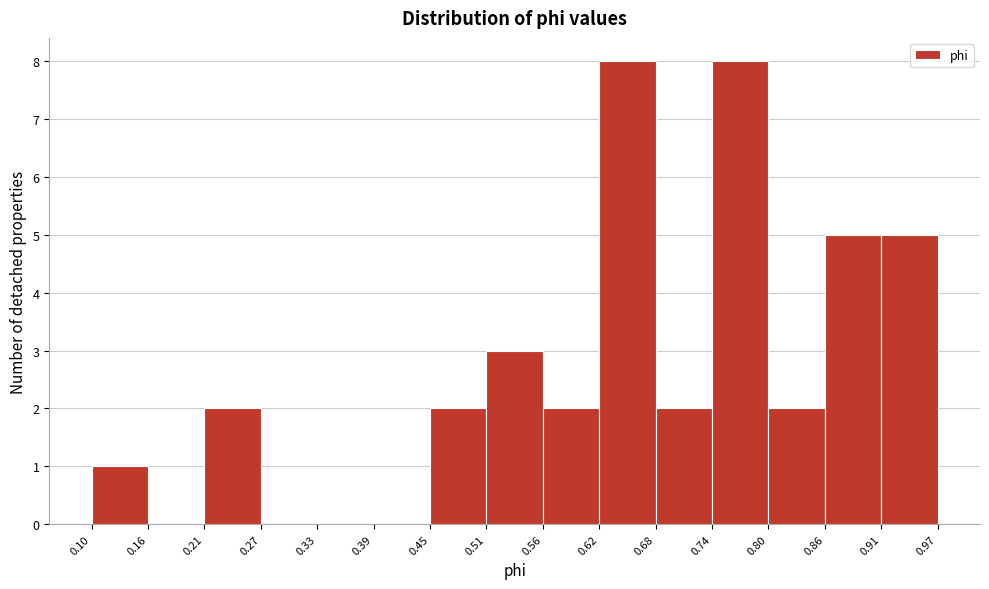

How tall is the bar that spans 0.21 to 0.27 on the x-axis? The values are not printed on the chart, so give them approximately, as read against the axis.

2